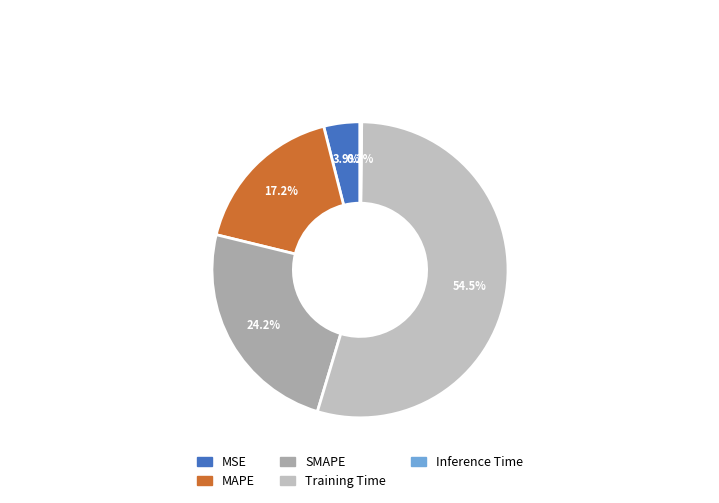

Approximately how many times larger is the value at SMAPE compared to Training Time?

0.4